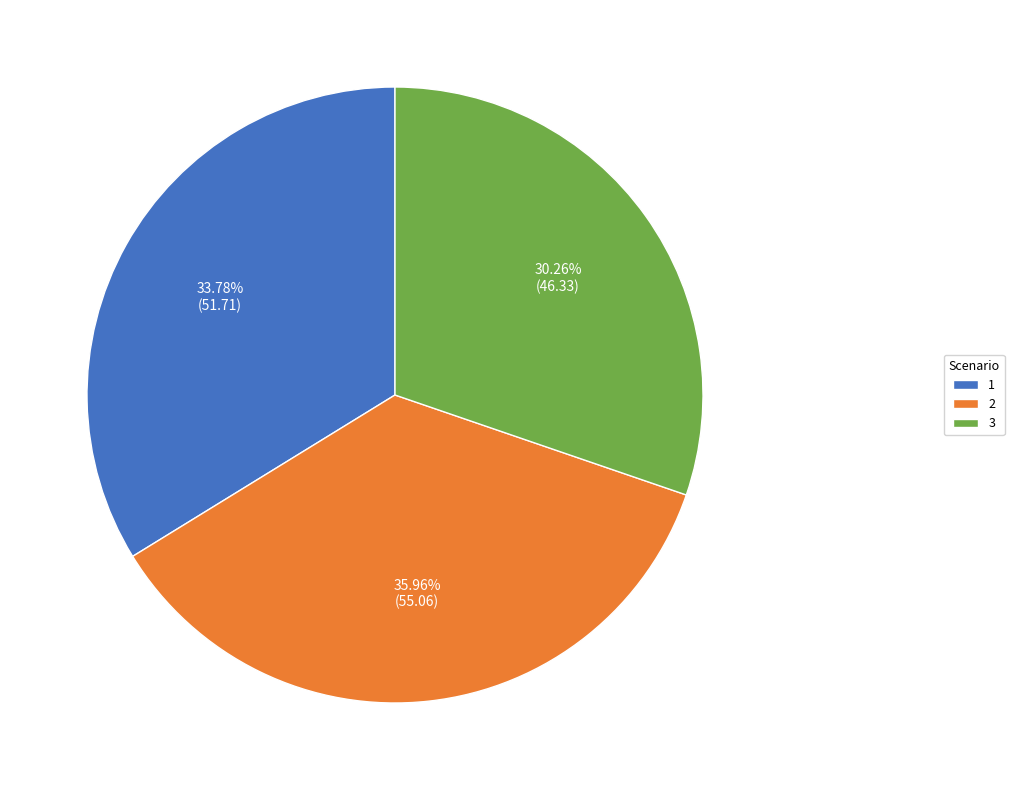

To the nearest percent, what is the combined percentage of 3 and 1?

64%